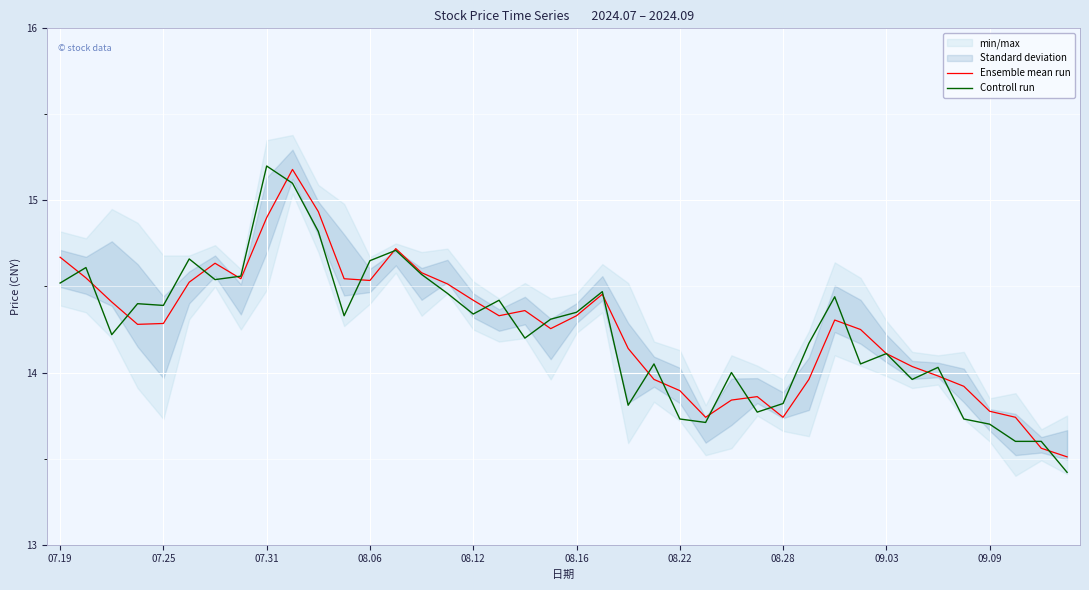

Is the value of Controll run at 08.22 greater than the value of Ensemble mean run at 07.31?

No